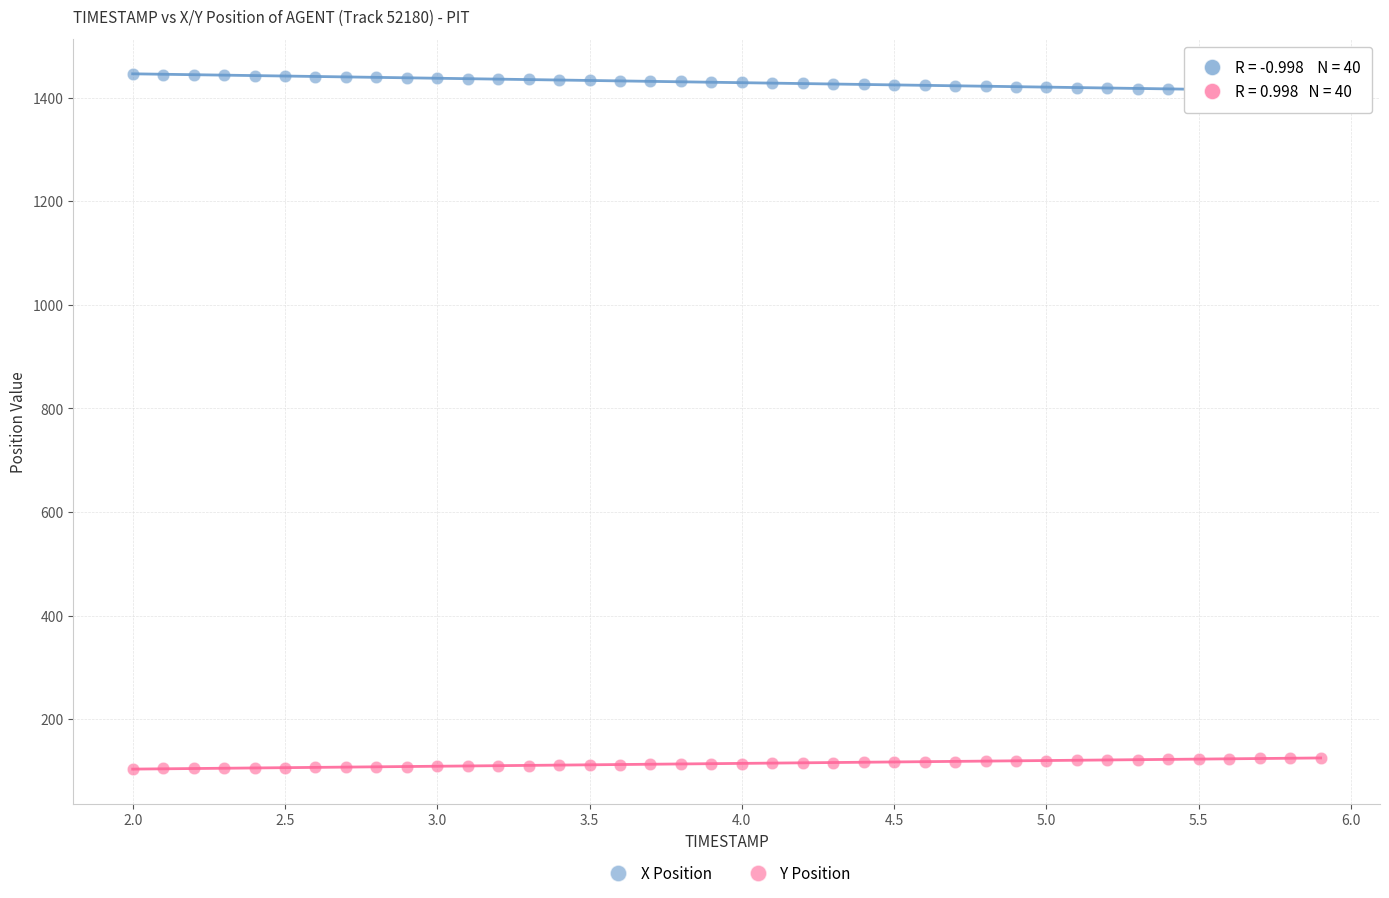

Which series reaches the minimum Y coordinate?

Y Position